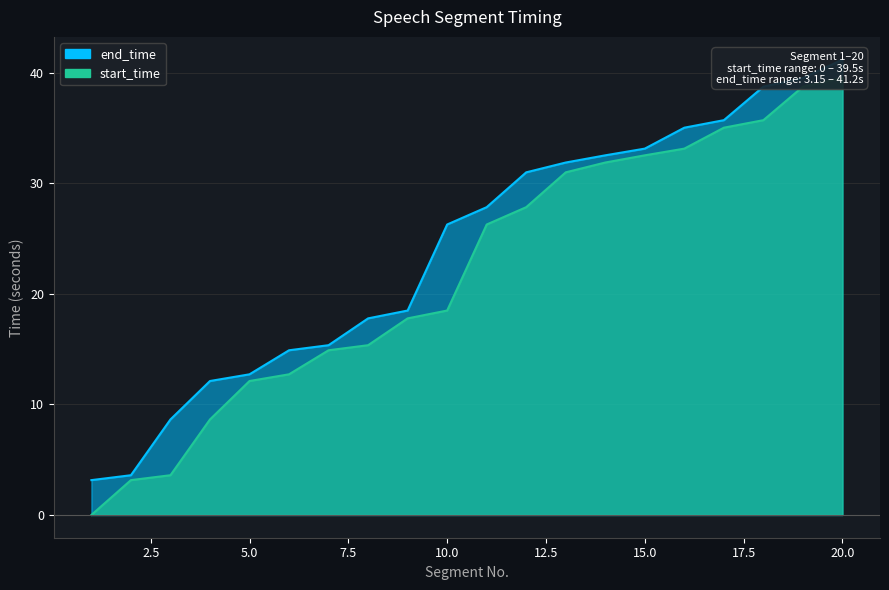

Which label corresponds to the largest value in the chart?

20